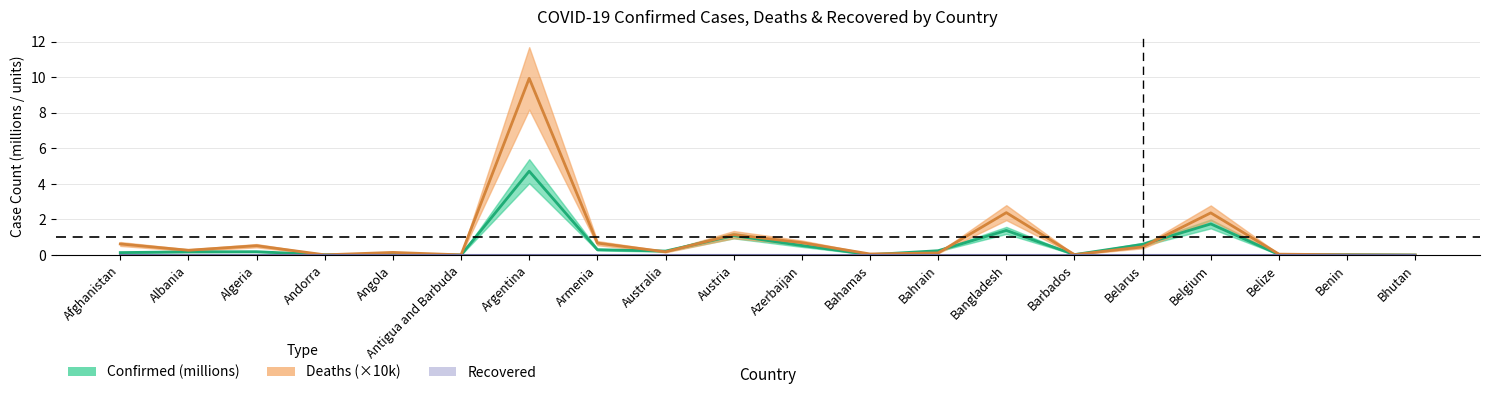

Reading left to right, extract all data points from this chart.

Confirmed: Afghanistan=0.1	Albania=0.2	Algeria=0.2	Andorra=0.0	Angola=0.1	Antigua and Barbuda=0.0	Argentina=4.7	Armenia=0.3	Australia=0.2	Austria=1.1	Azerbaijan=0.5	Bahamas=0.0	Bahrain=0.2	Bangladesh=1.4	Barbados=0.0	Belarus=0.6	Belgium=1.7	Belize=0.0	Benin=0.0	Bhutan=0.0
Deaths: Afghanistan=0.6	Albania=0.3	Algeria=0.5	Andorra=0.0	Angola=0.1	Antigua and Barbuda=0.0	Argentina=9.9	Armenia=0.7	Australia=0.2	Austria=1.1	Azerbaijan=0.7	Bahamas=0.1	Bahrain=0.1	Bangladesh=2.4	Barbados=0.0	Belarus=0.5	Belgium=2.4	Belize=0.1	Benin=0.0	Bhutan=0.0